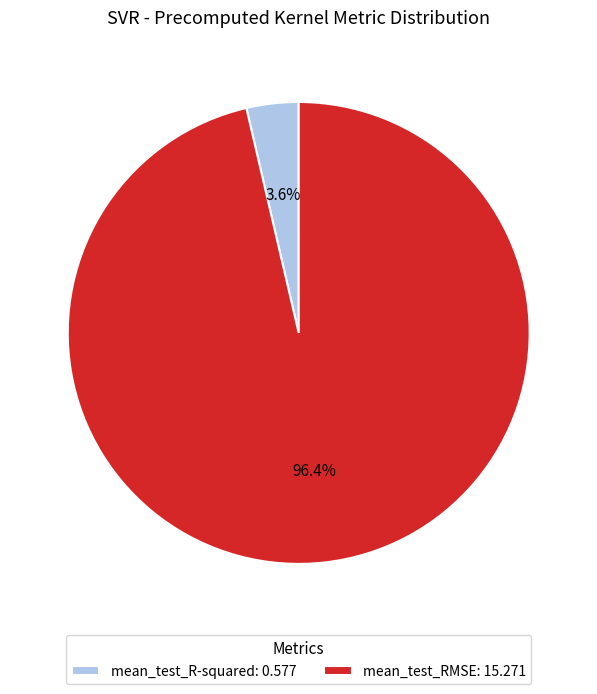

The mean_test_RMSE slice represents 96% of the pie. True or false?

True